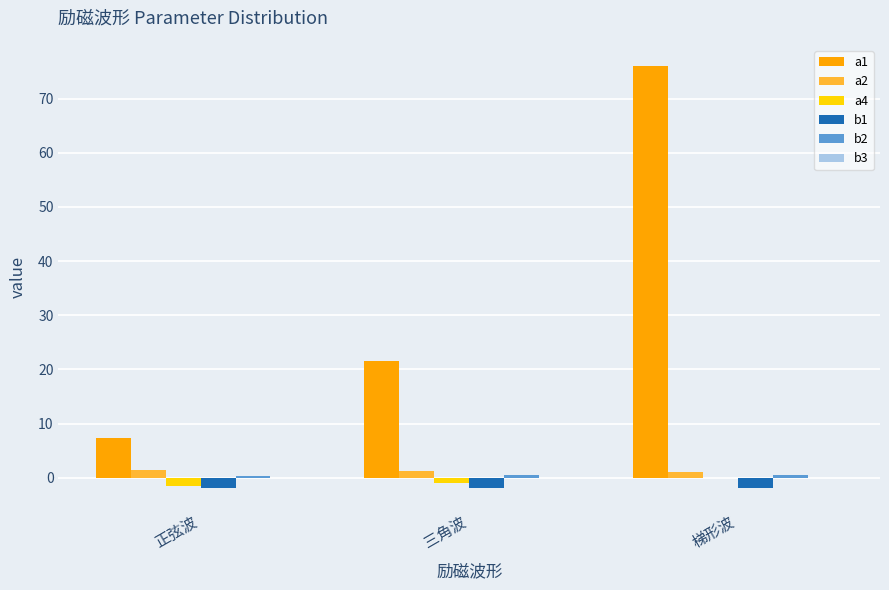

Which category has the highest value across all series?

梯形波